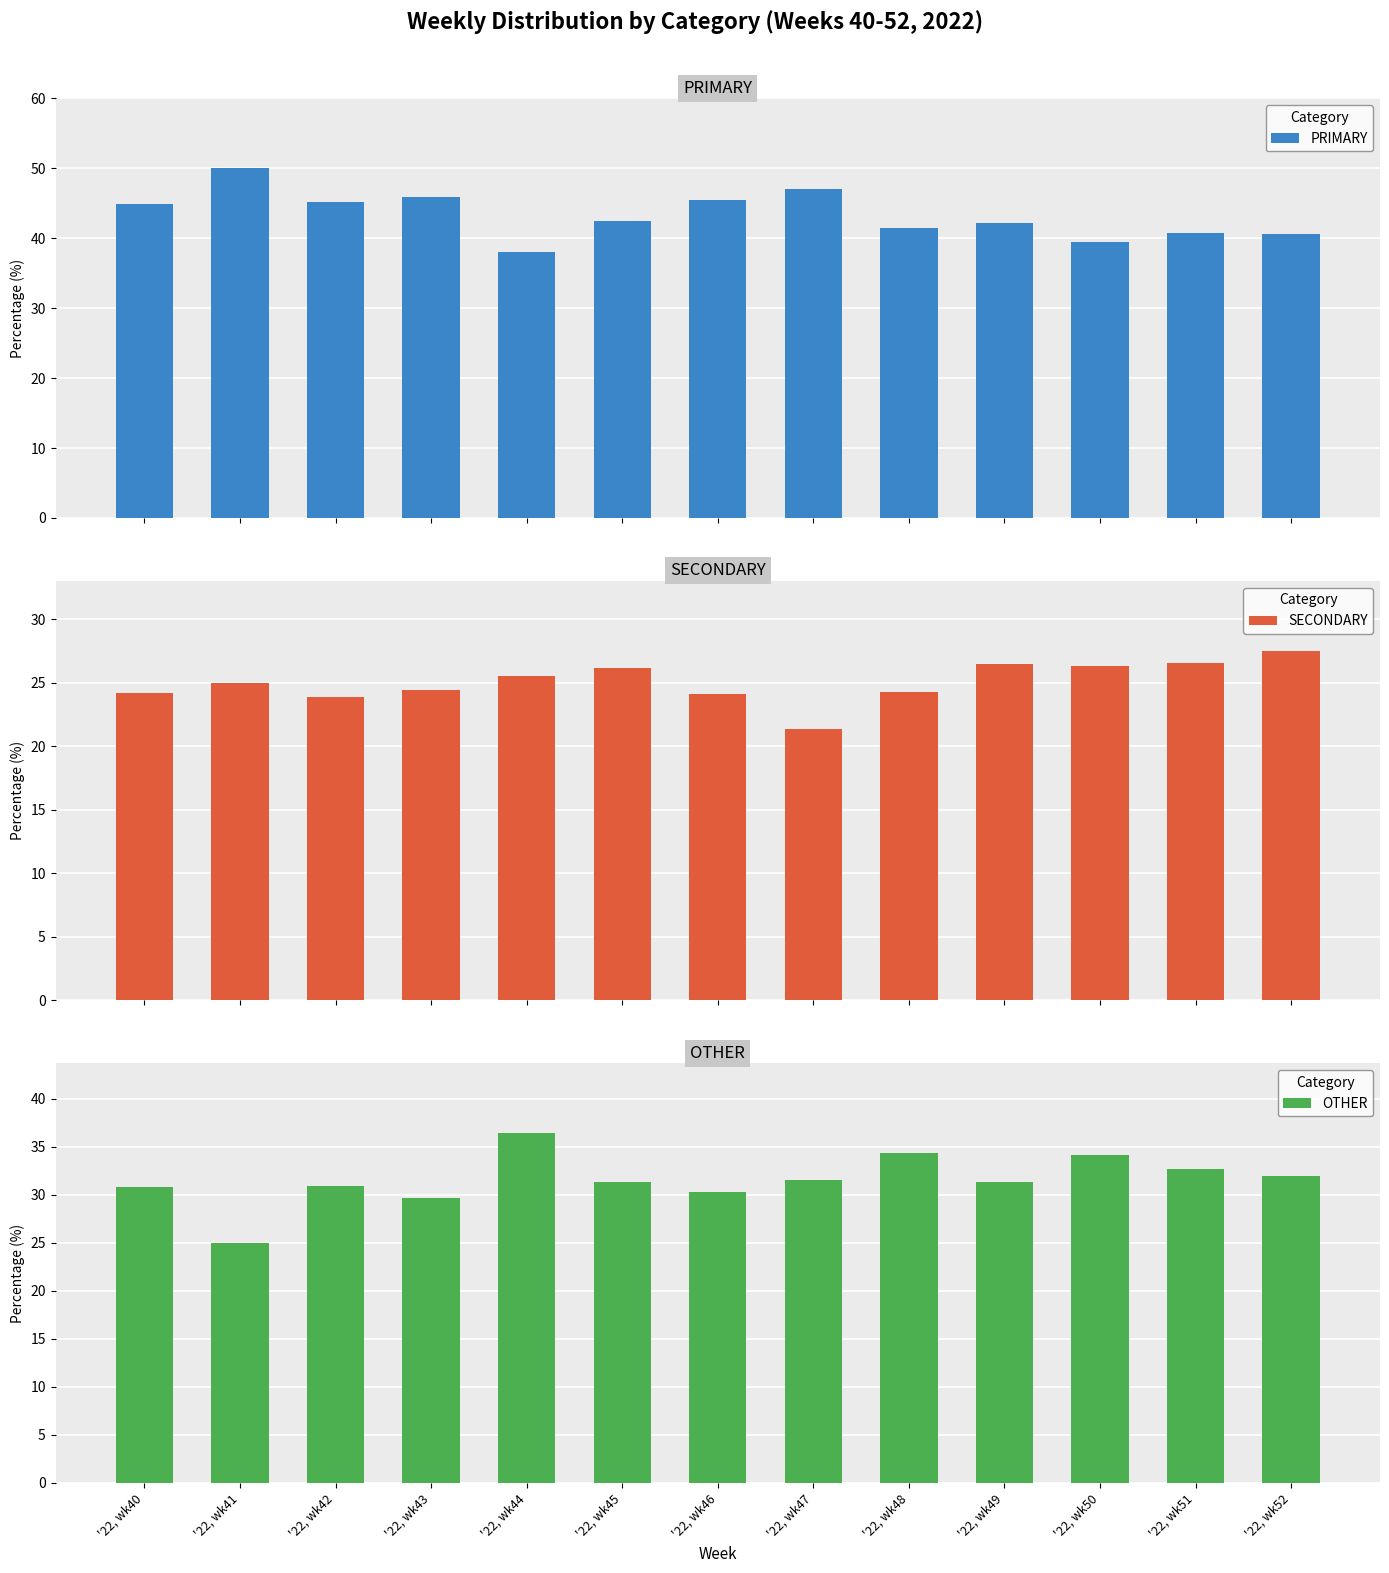

How many bars are there in each group?

3